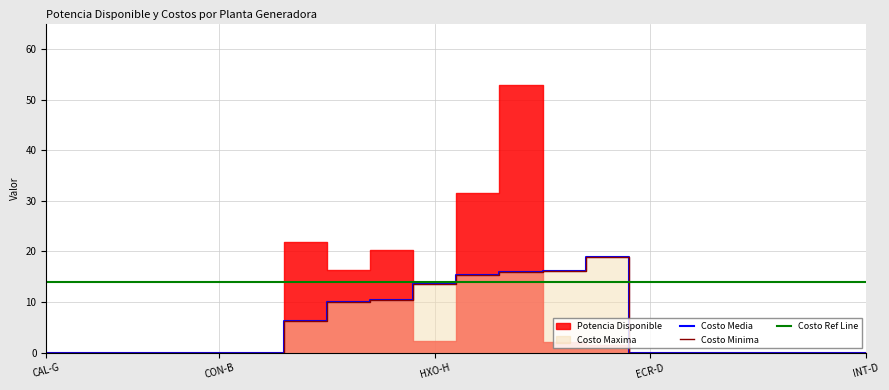

What is the label of the 4th point from the left?

ECR-D